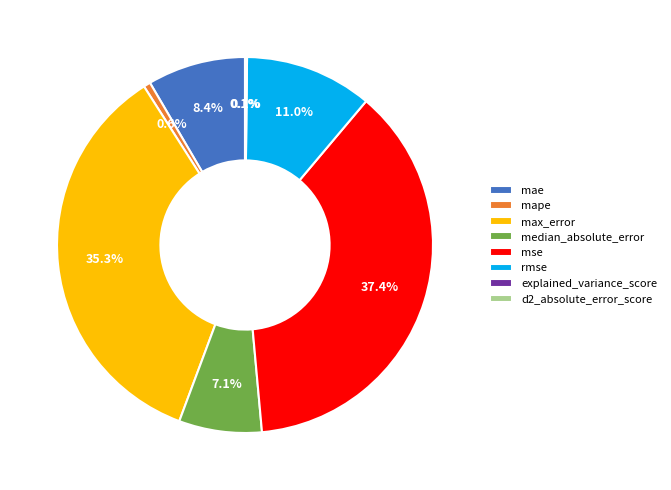

What percentage is the median_absolute_error slice, to the nearest percent?

7%